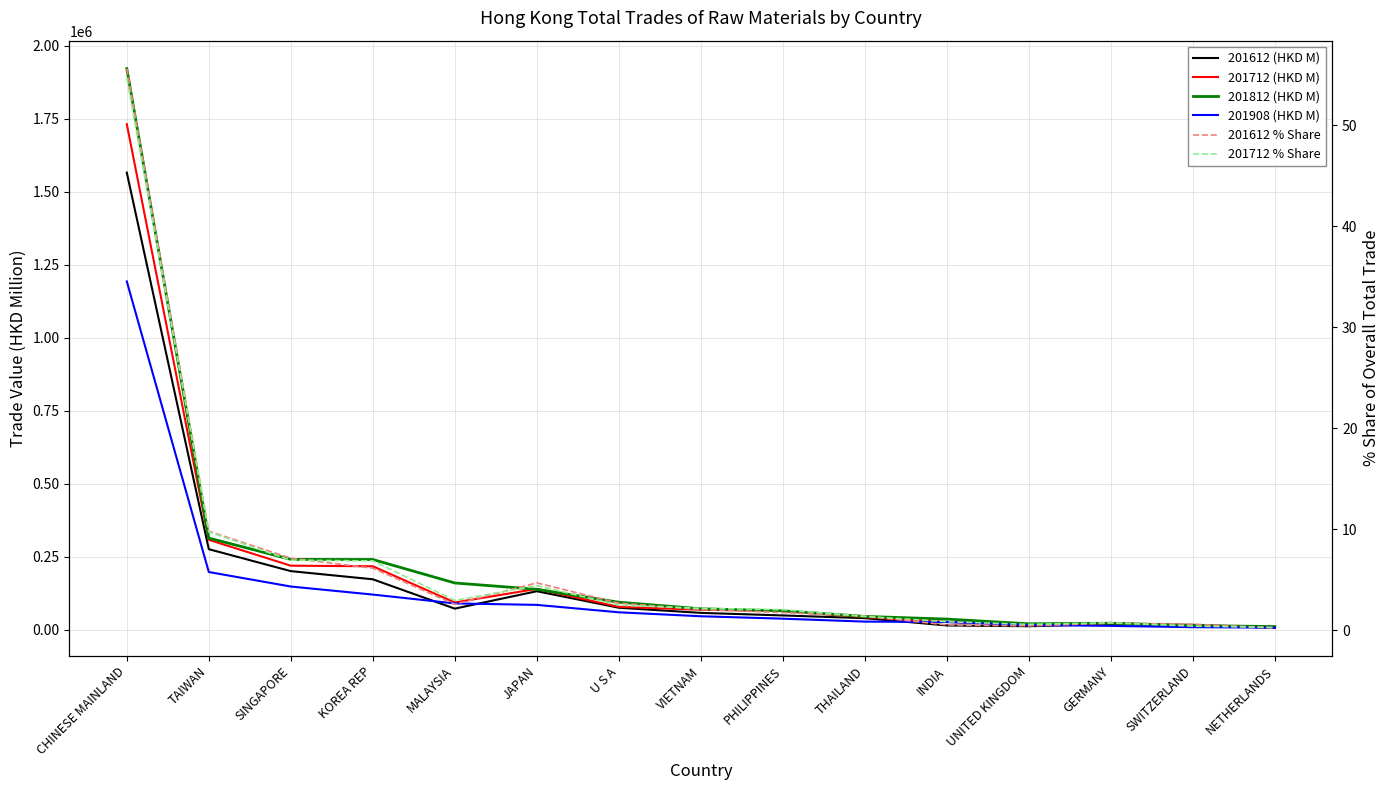

Where does the 201612 % Share series first go above 2?

CHINESE MAINLAND